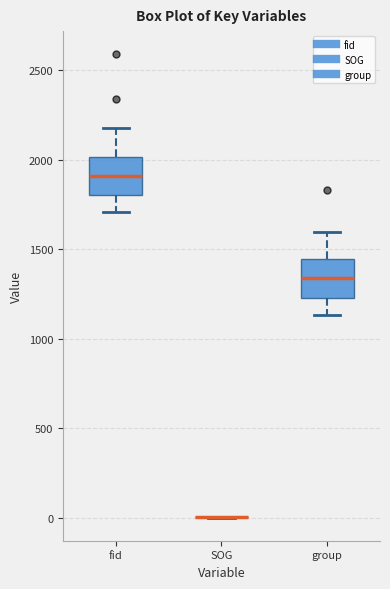

Reading left to right, transcribe this box plot: for each box, give where its median line is, the range the box spans, and where its two whiskers end, as read against the y-axis. The values are not printed on the chart, so give them approximately, as read against the axis.

fid: median 1900, box 1800 to 2000, whiskers 1700 to 2200
SOG: box collapsed to a line at 0, whiskers 0 to 0
group: median 1350, box 1250 to 1450, whiskers 1150 to 1600